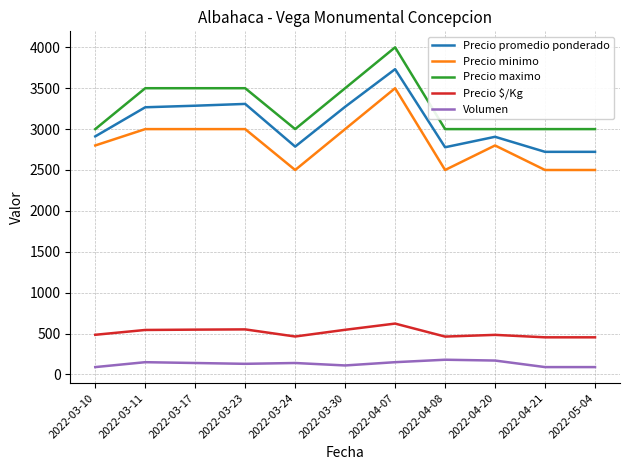

What is the sum of all Precio maximo values?

36000